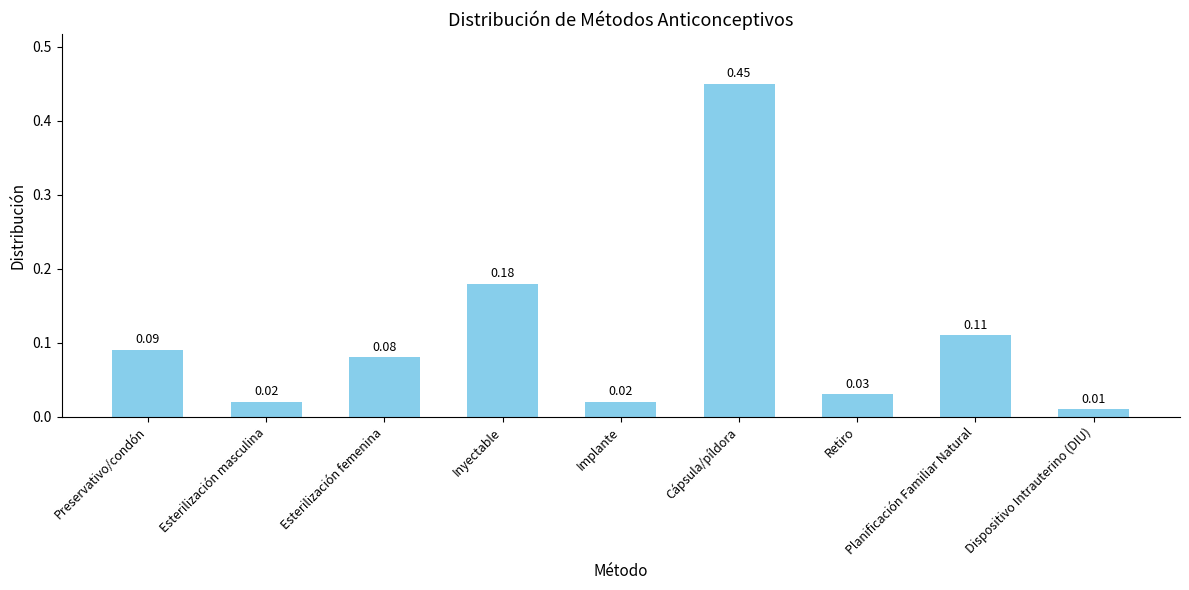

Between Implante and Dispositivo Intrauterino (DIU), which is larger?

Implante